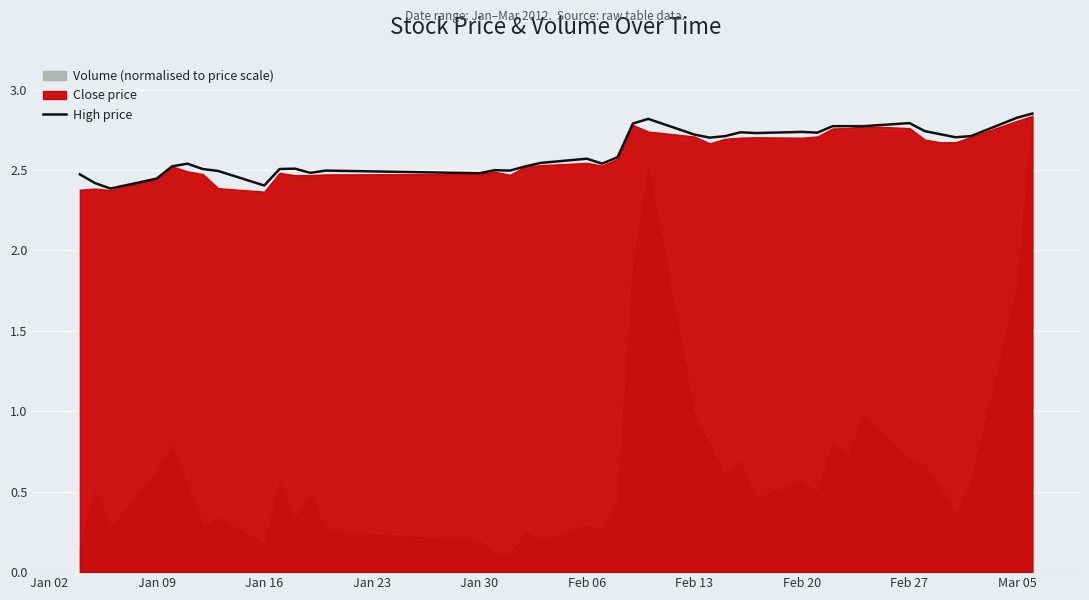

True or false: High price has a value of 1.1 at Jan 09.

False